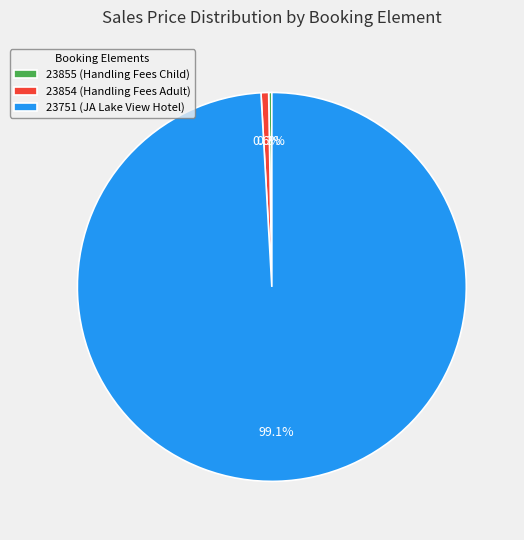

To the nearest percent, what is the difference between the 23751 (JA Lake View Hotel) and 23854 (Handling Fees Adult) slice percentages?

98%